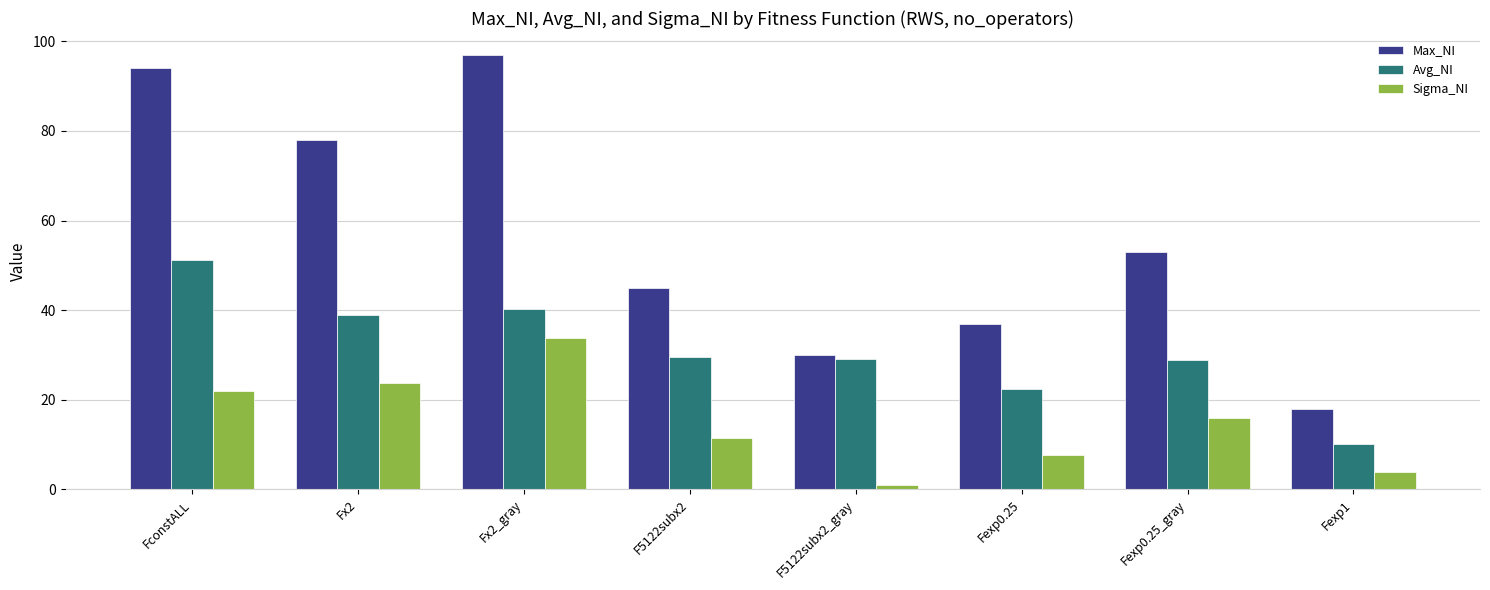

Rank the series by their maximum value, from lowest to highest.

Sigma_NI, Avg_NI, Max_NI